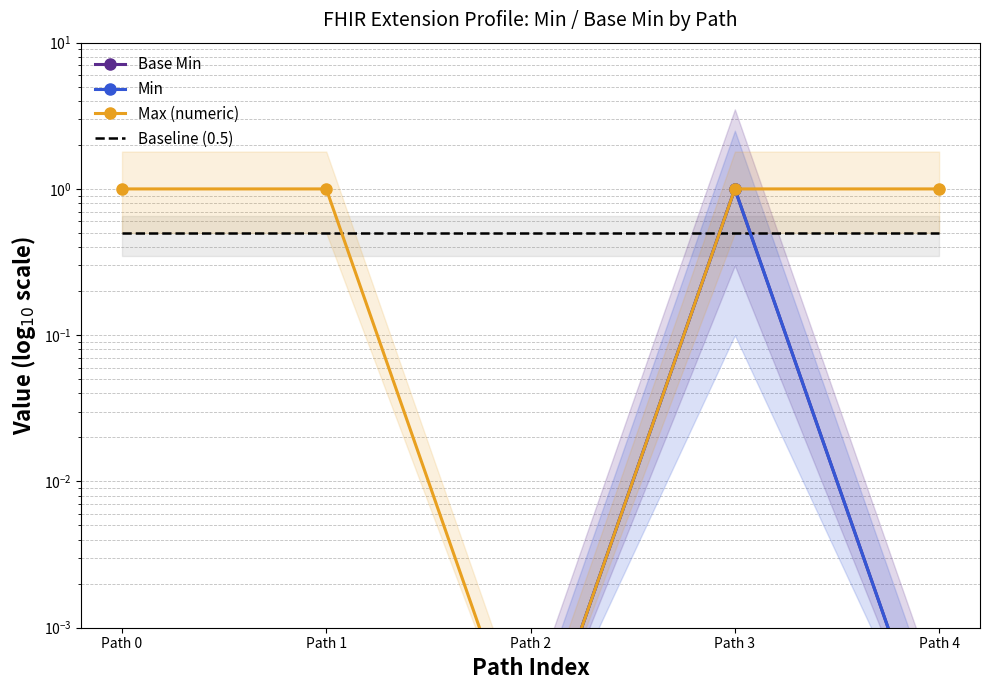

What are all the series names shown in the legend?

Base Min, Min, Max (numeric), Baseline (0.5)